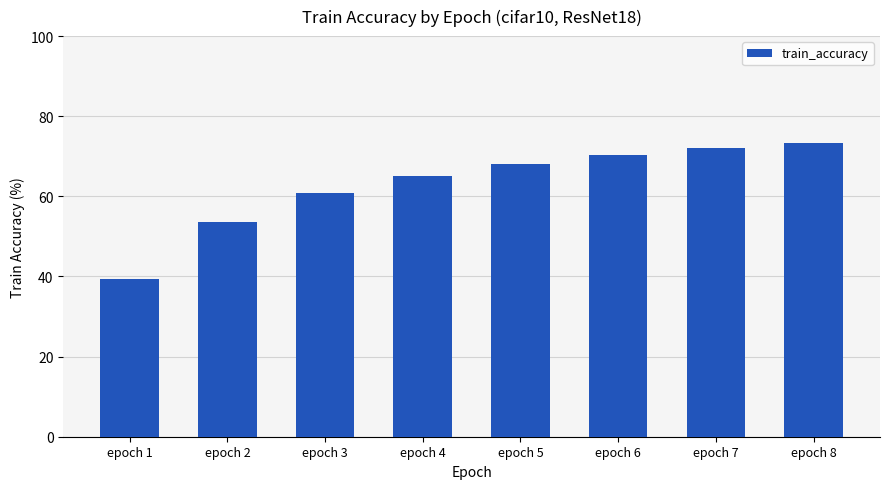

Rank the categories by value from lowest to highest.

epoch 1, epoch 2, epoch 3, epoch 4, epoch 5, epoch 6, epoch 7, epoch 8